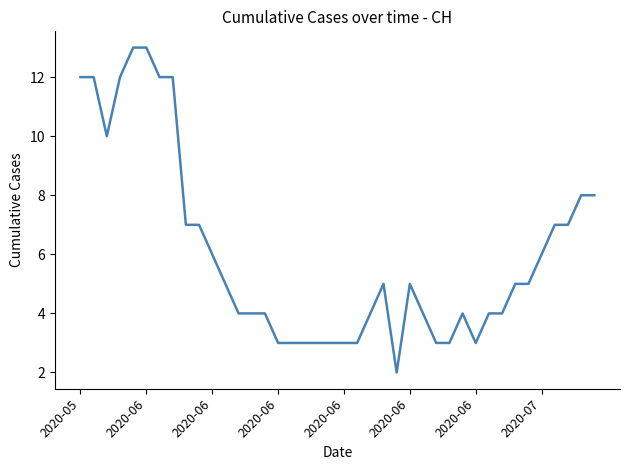

What is the difference between the maximum and minimum values?

11